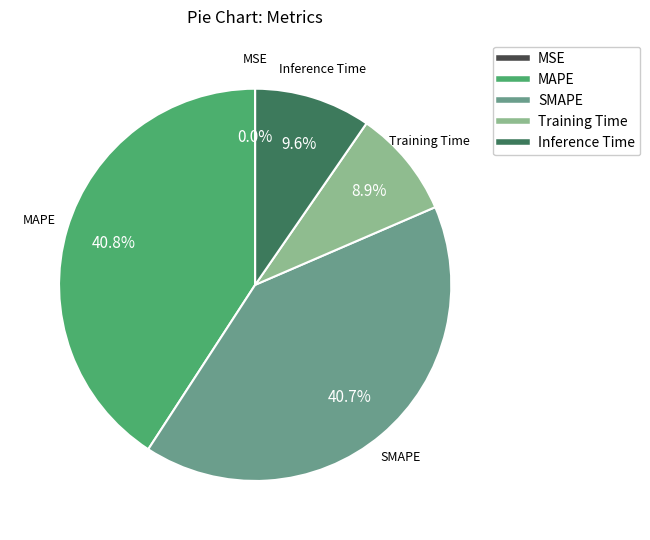

Does Inference Time represent more than half of the total?

No